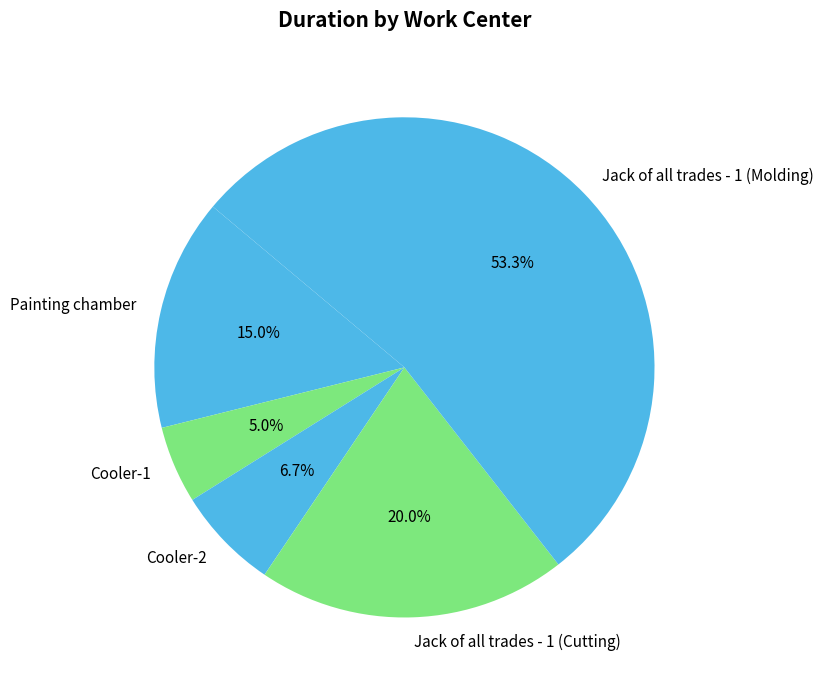

To the nearest percent, what is the difference between the Cooler-1 and Jack of all trades - 1 (Cutting) slice percentages?

15%